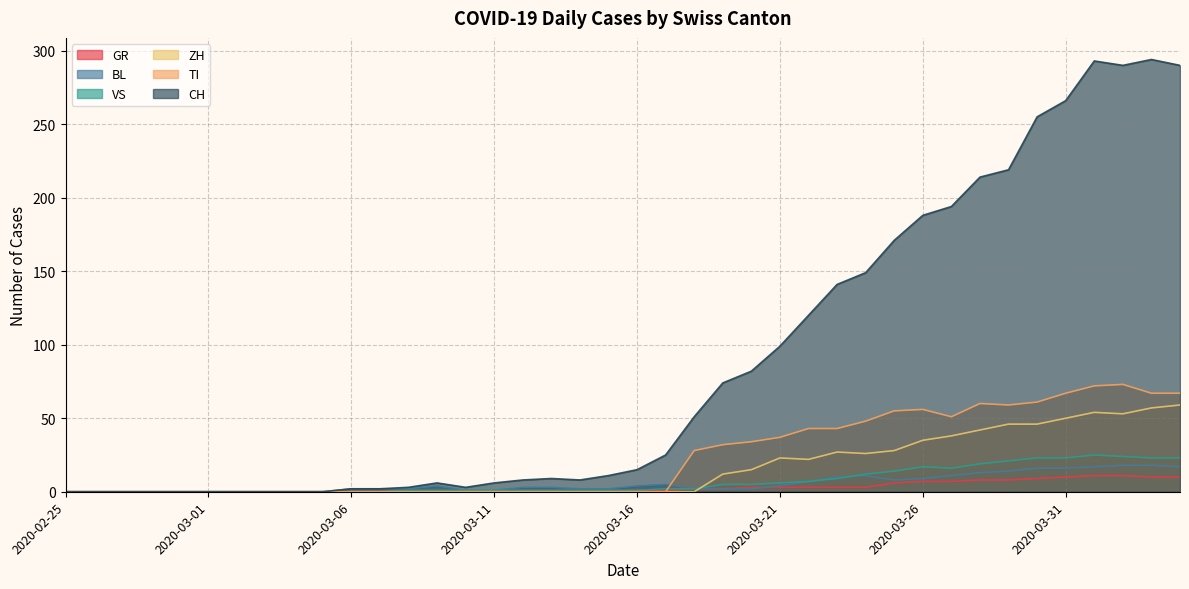

What is the label of the 38th point from the right?

2020-02-27